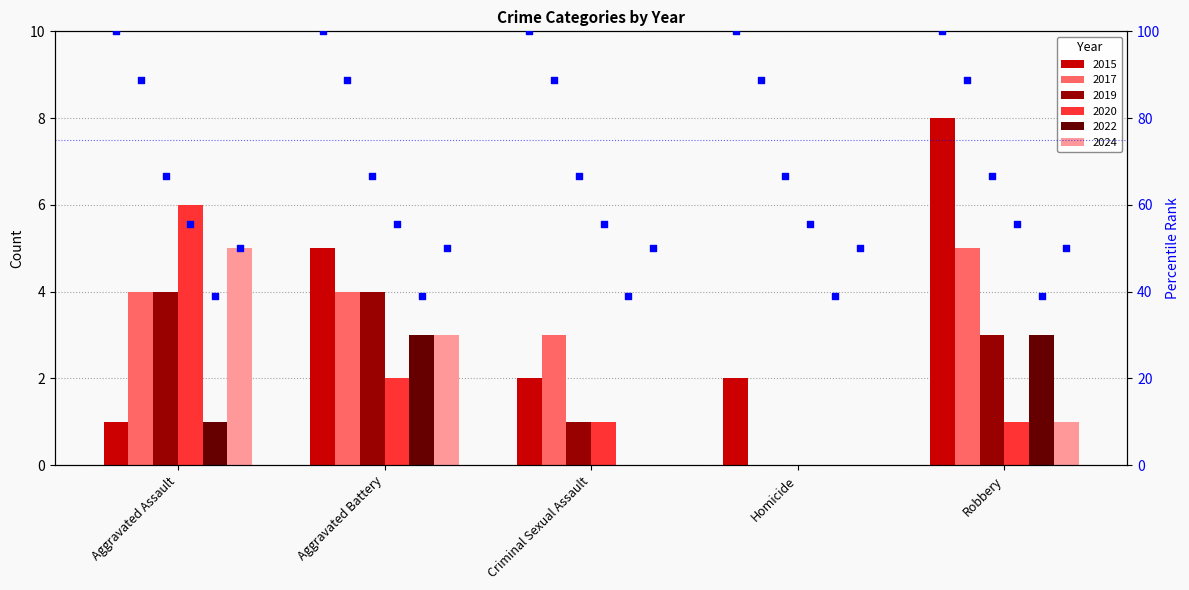

Which series reaches the minimum Y coordinate?

2017